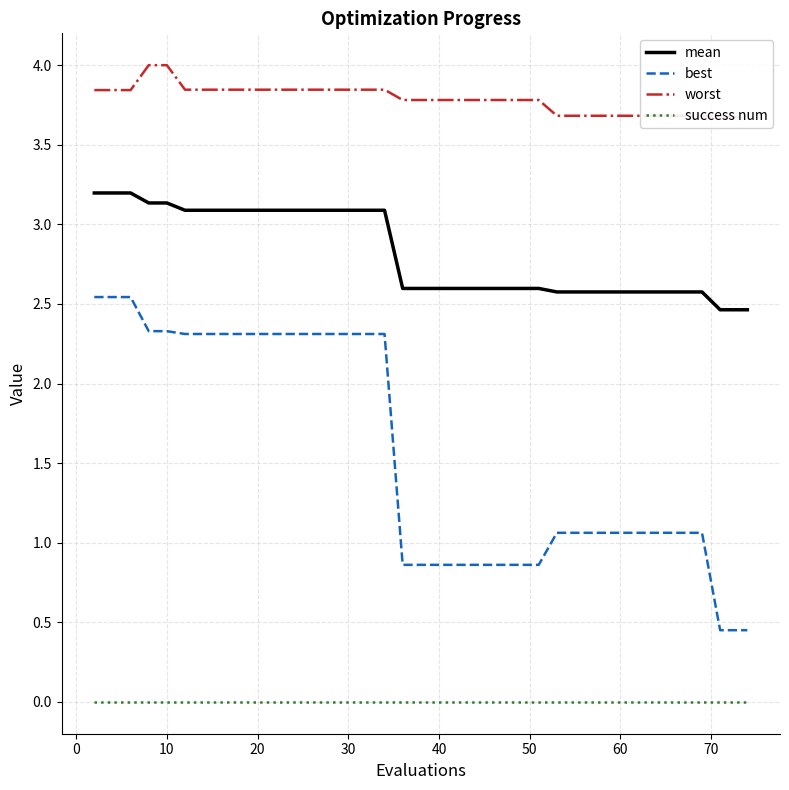

True or false: mean and worst cross at least once.

False